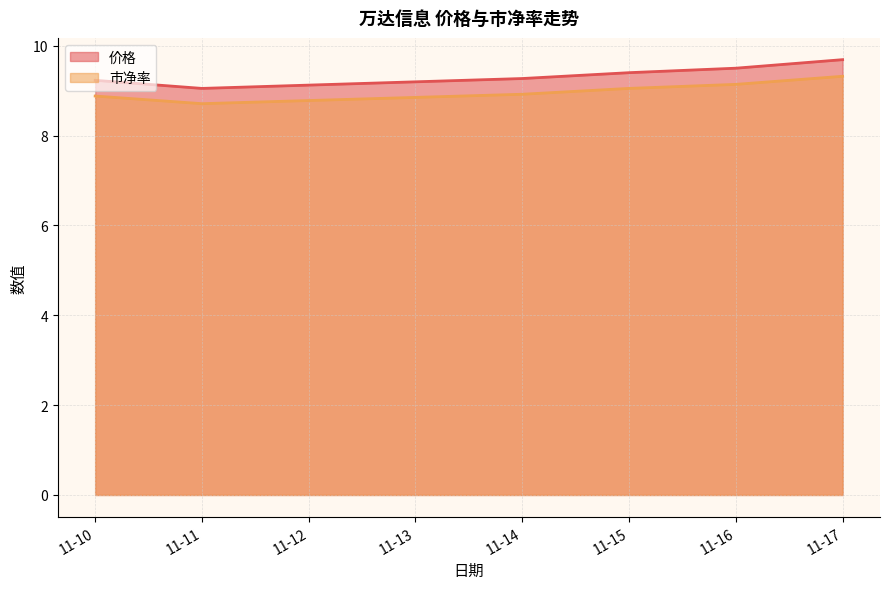

How many data points in 市净率 are above 9?

3